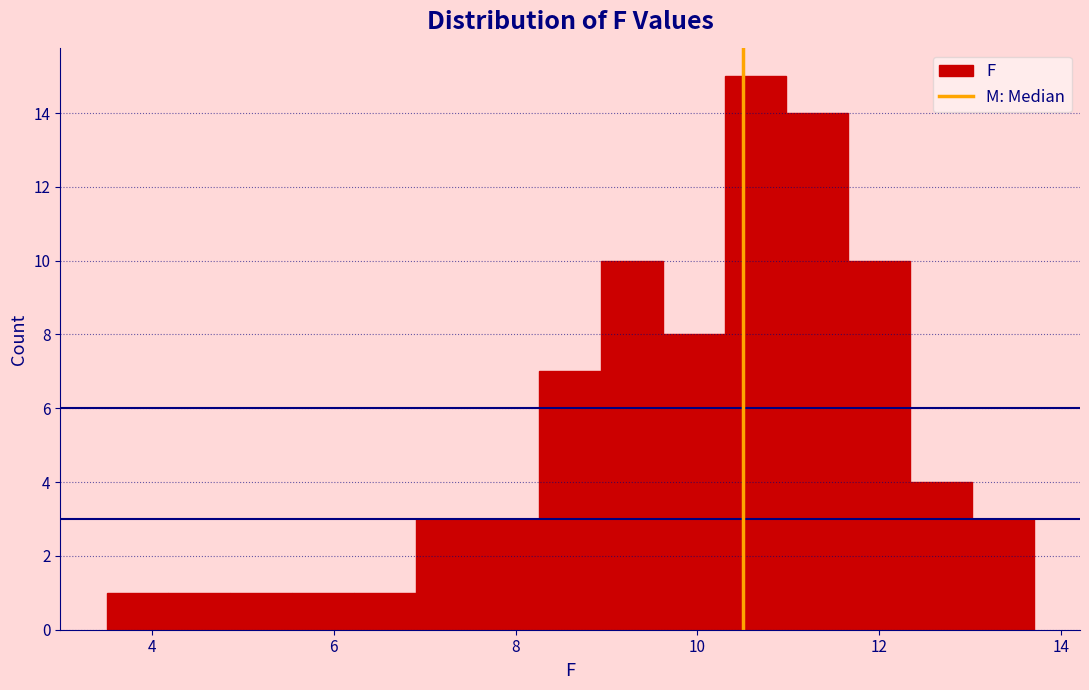

Around what value on the x-axis is the tallest bar? Give the approximate position of its centre, as read against the axis.

10.6